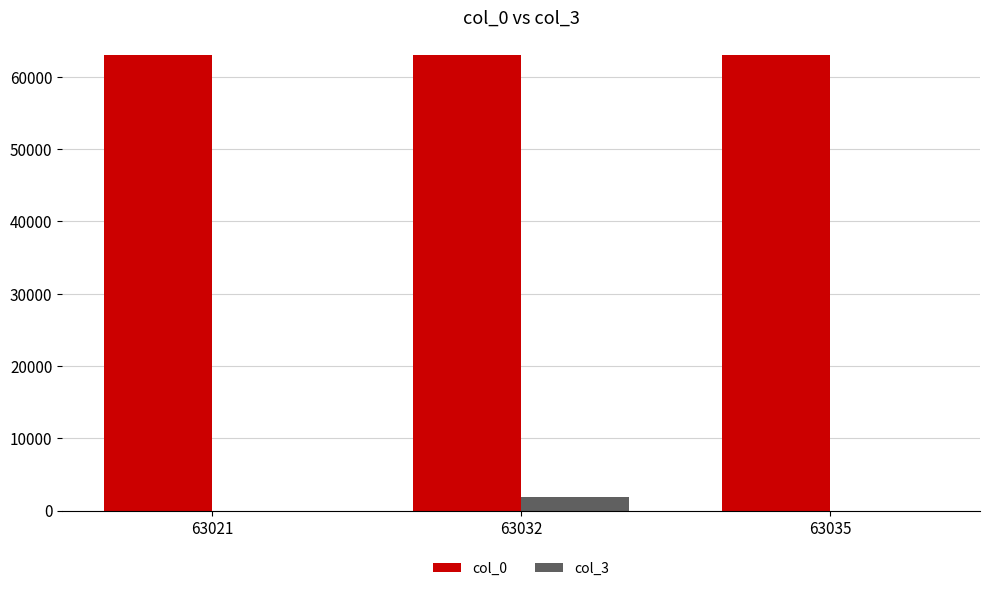

The col_3 series shows 1947 at 63032. True or false?

True